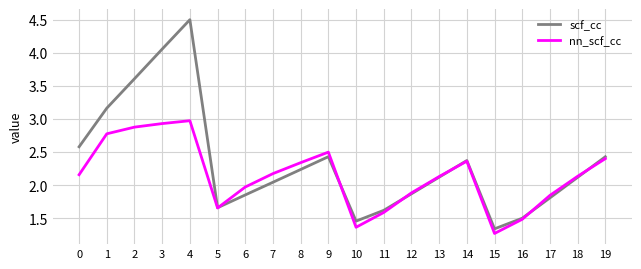

True or false: nn_scf_cc has a value of 1.1 at 8.

False